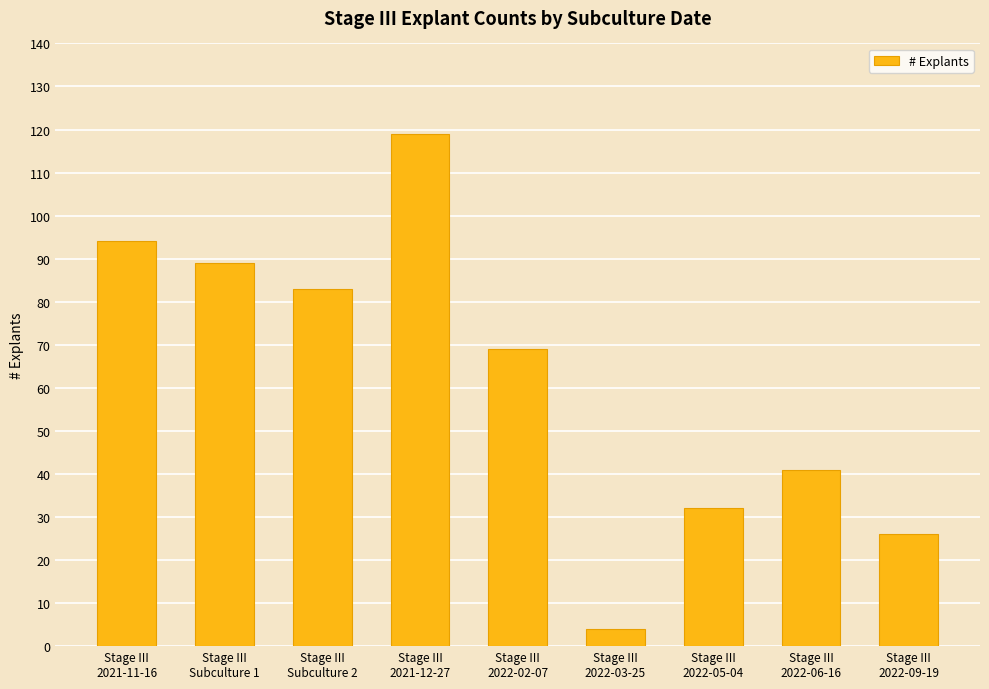

What is the sum of the values at Stage III
2021-11-16 and Stage III
2022-02-07?

163